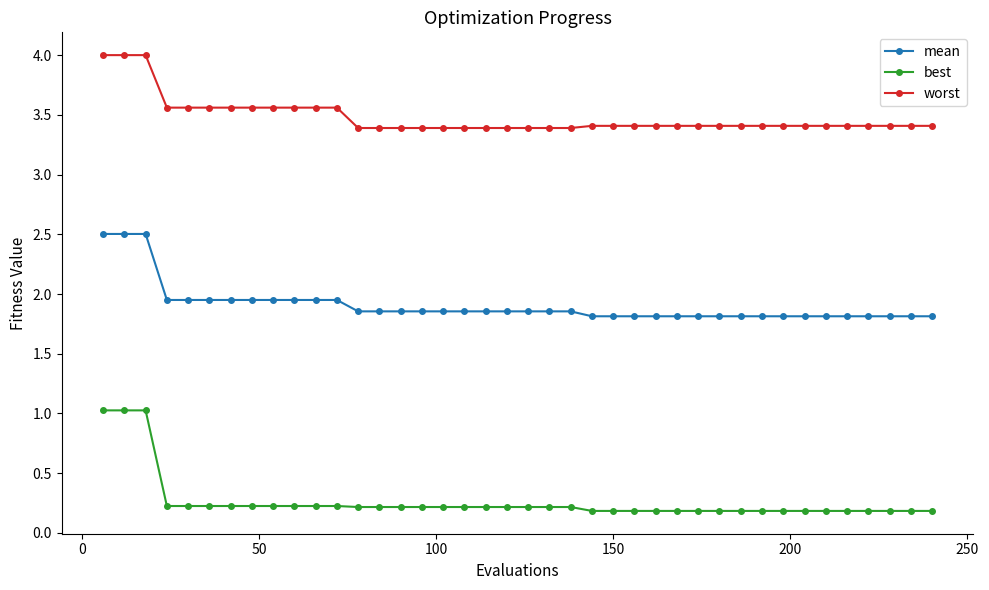

List the series in order of their overall mean, lowest first.

best, mean, worst